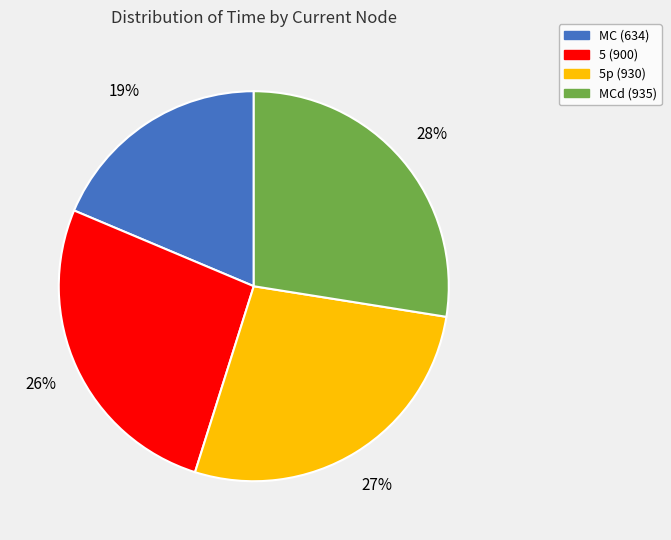

Is there a majority slice in this chart?

No